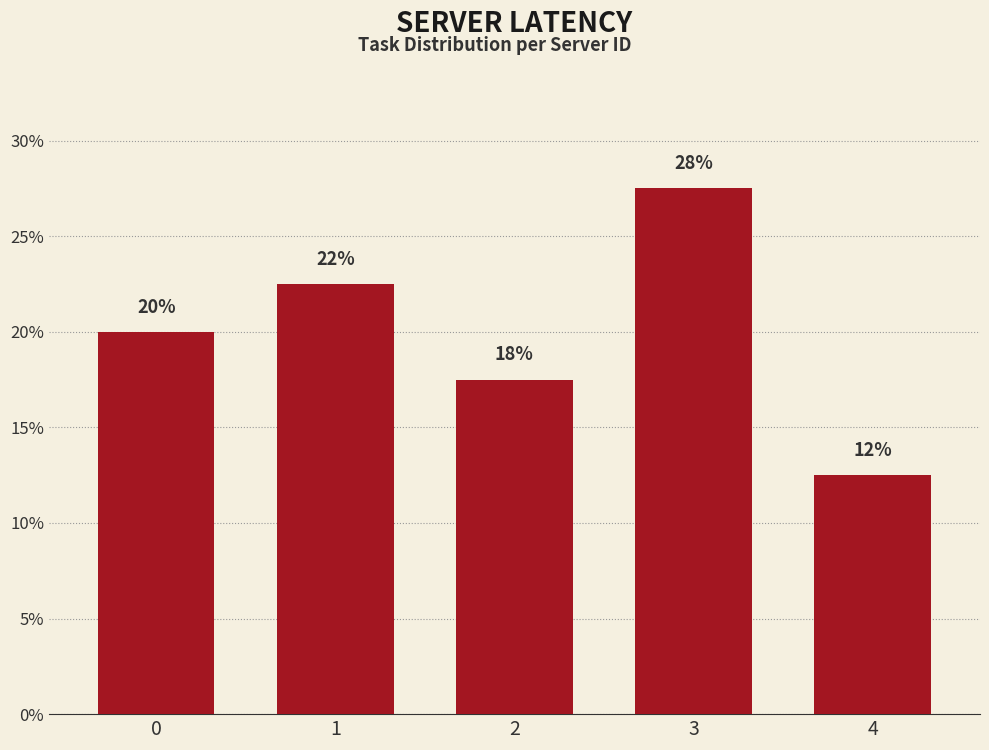

What is the difference between the maximum and second lowest values?

10.0